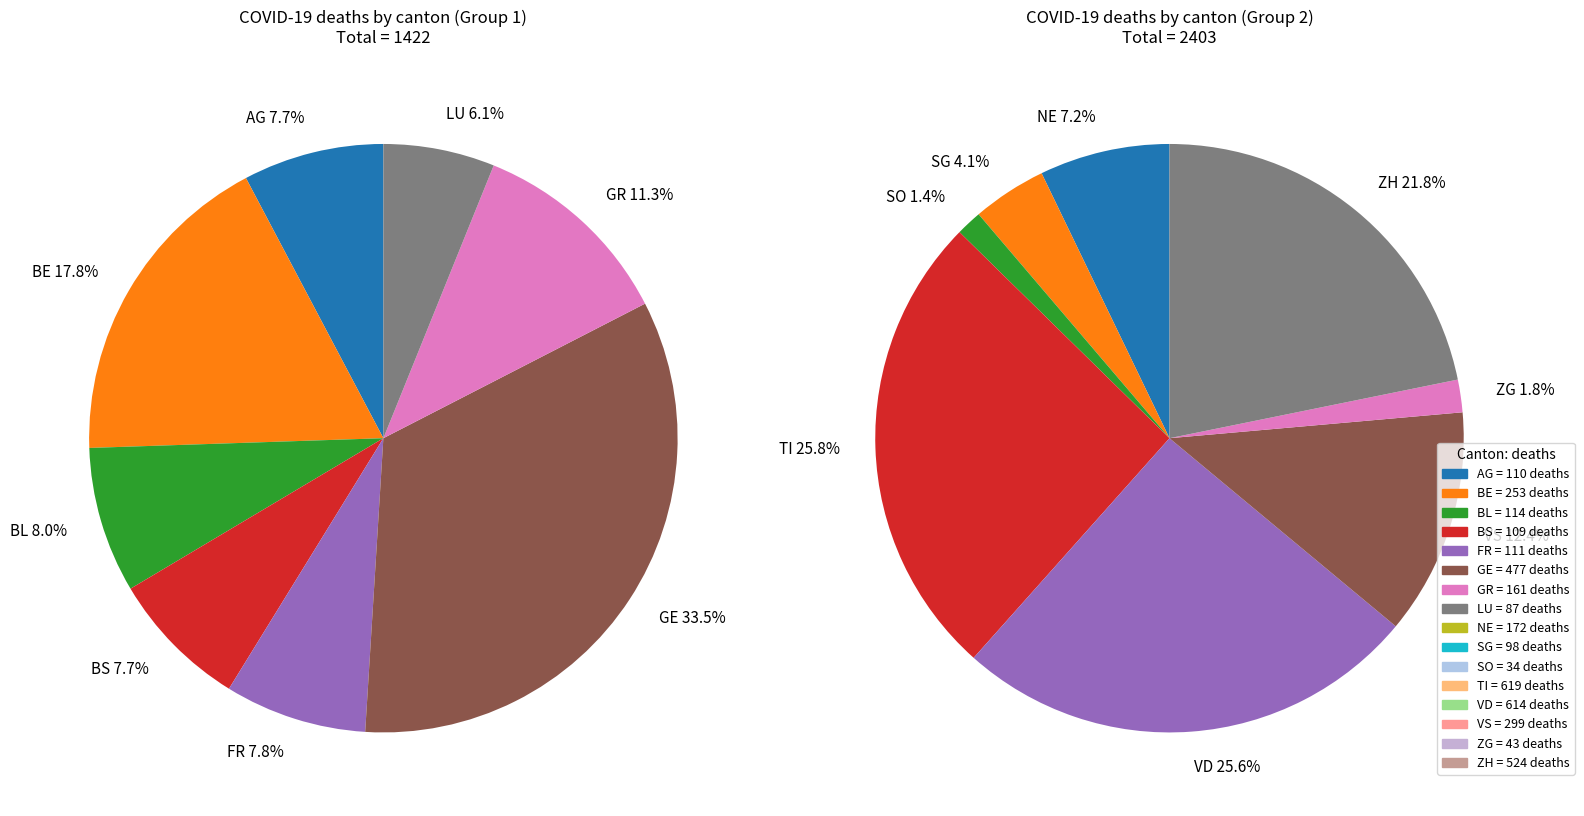

Is there any slice that represents more than half of the pie?

No